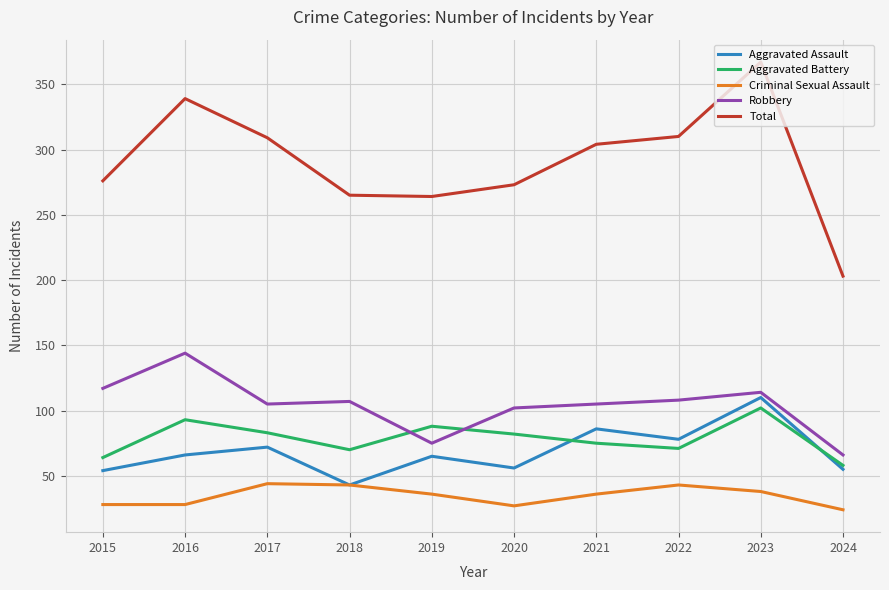

Rank the series at 2023 from lowest to highest value.

Criminal Sexual Assault, Aggravated Battery, Aggravated Assault, Robbery, Total